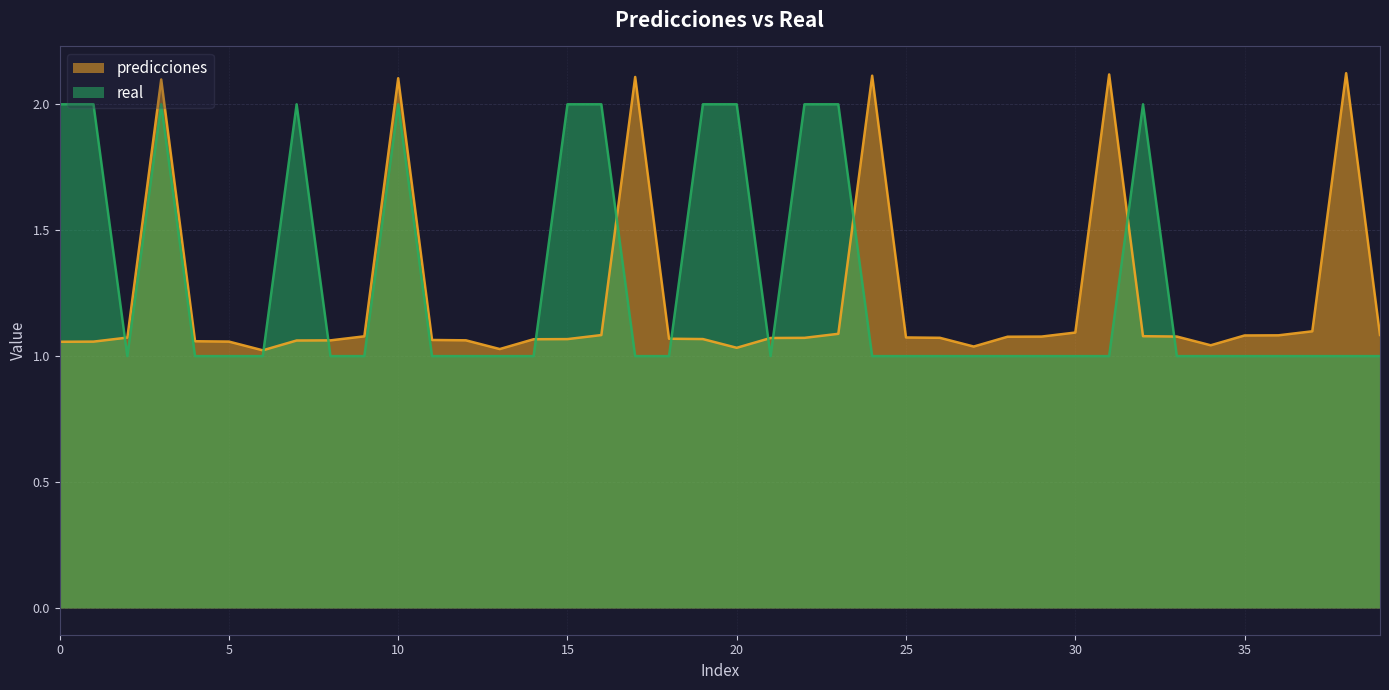

Between 0 and 23, which is larger?

23